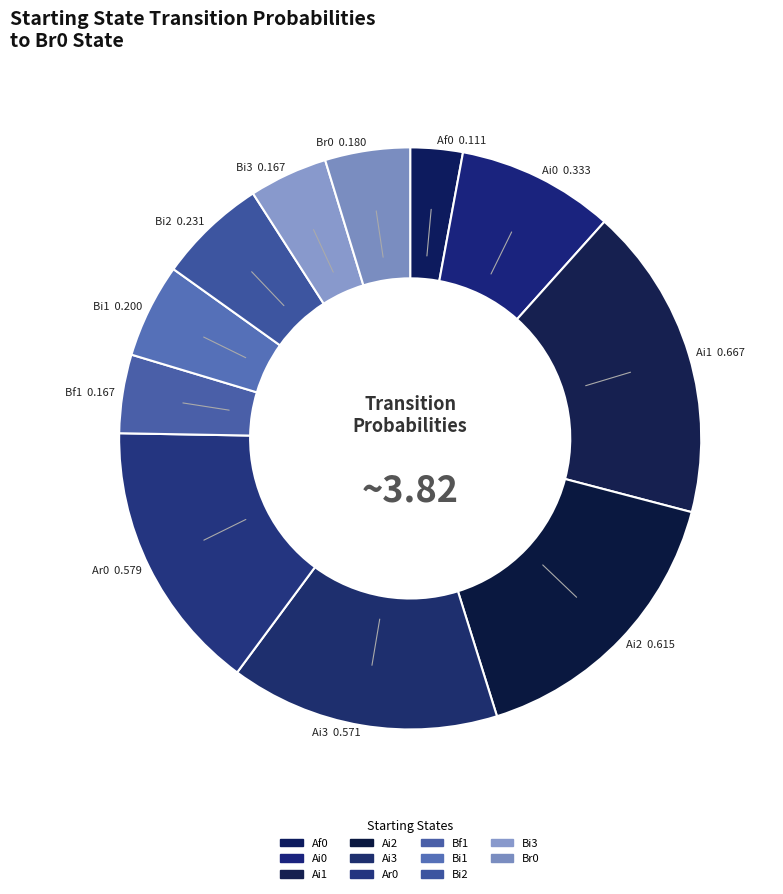

Count the number of slices in the pie.

11